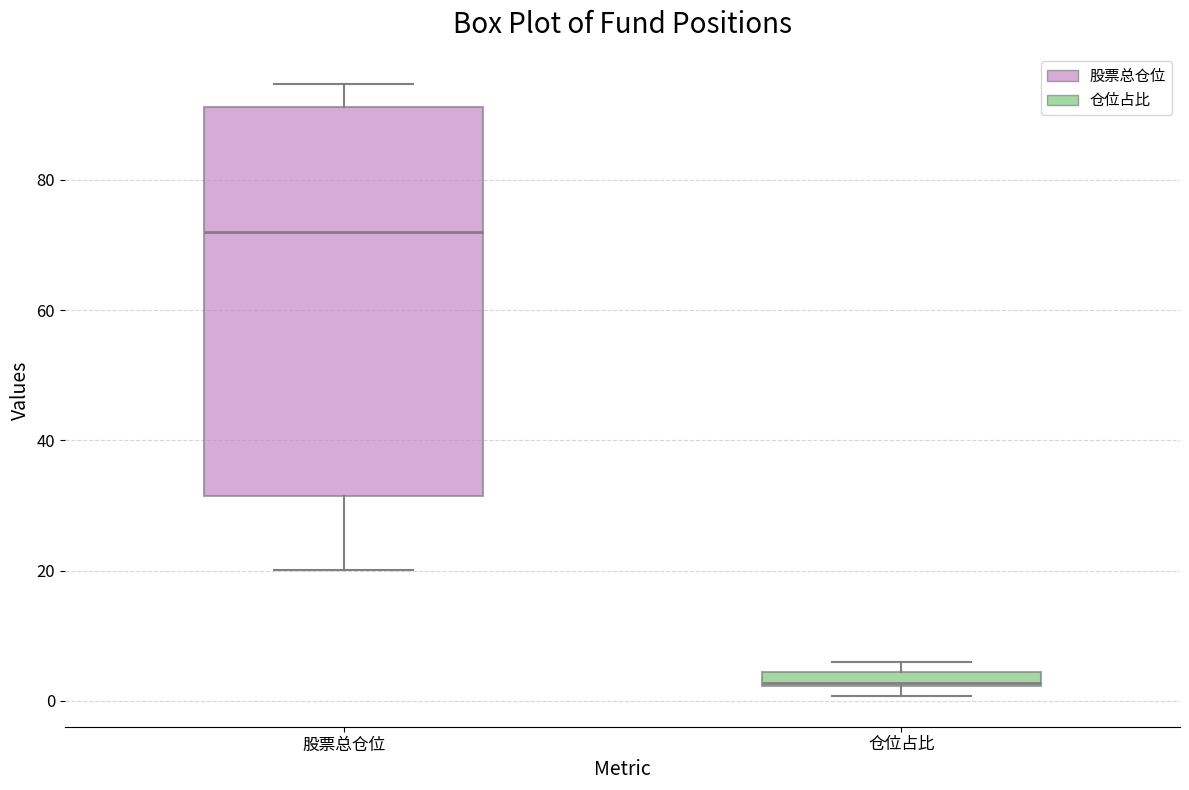

Where does the upper whisker of the box for 股票总仓位 end on the y-axis? The values are not printed on the chart, so give them approximately, as read against the axis.

94